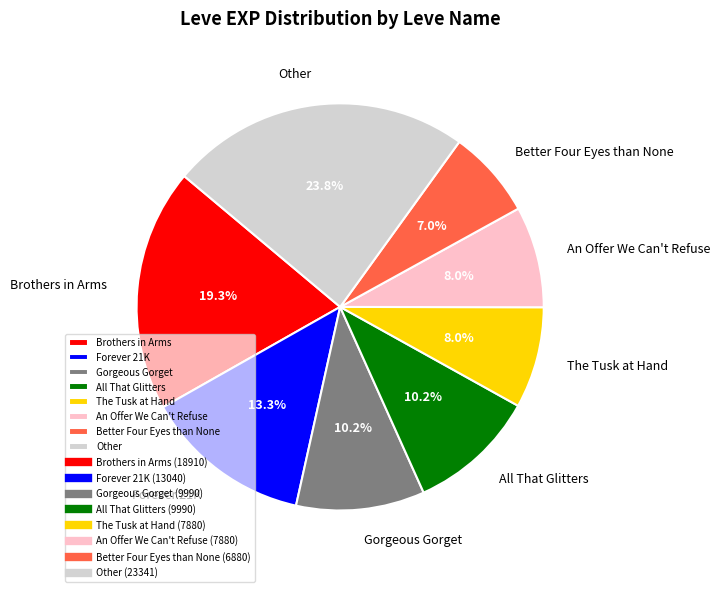

Which category has the biggest portion of the pie?

Other